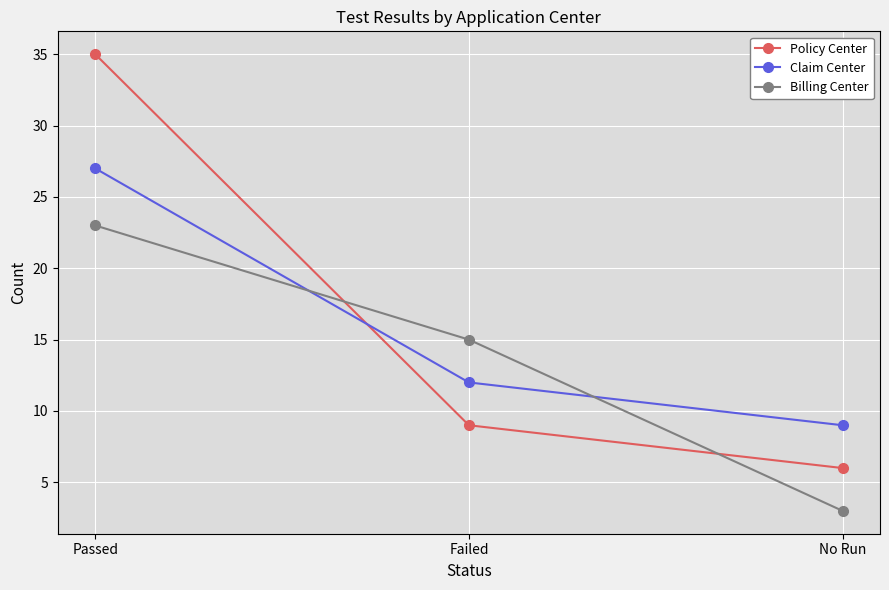

The Policy Center series shows 4 at Failed. True or false?

False